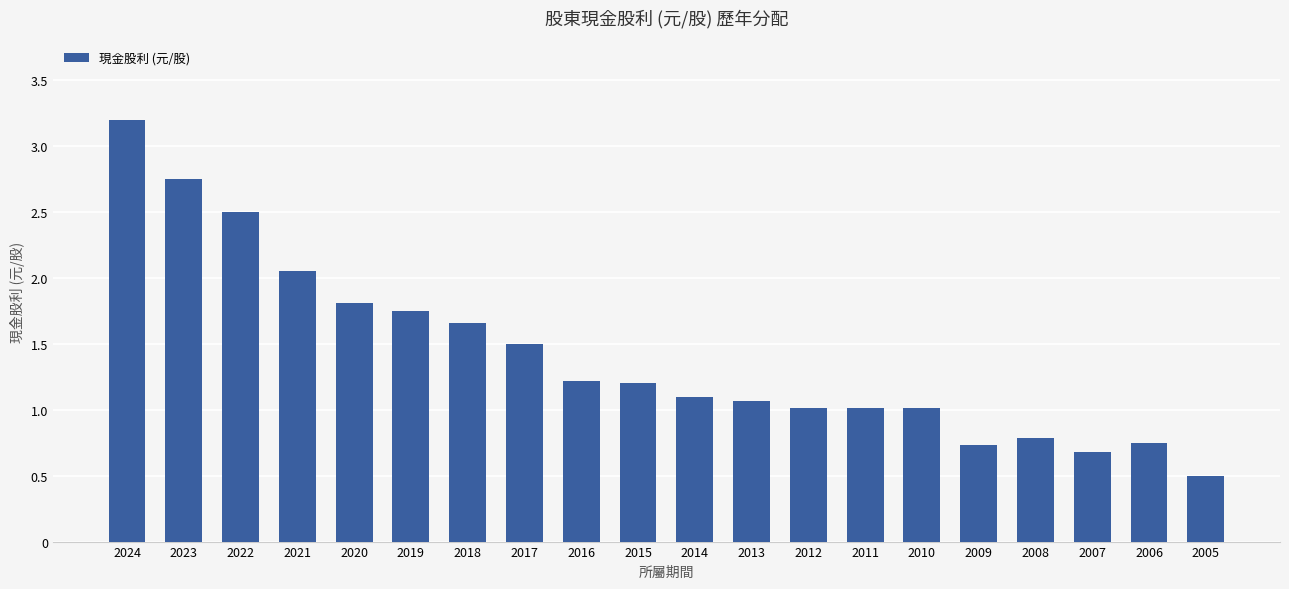

The chart shows a value of 0.5 at 2009. True or false?

False